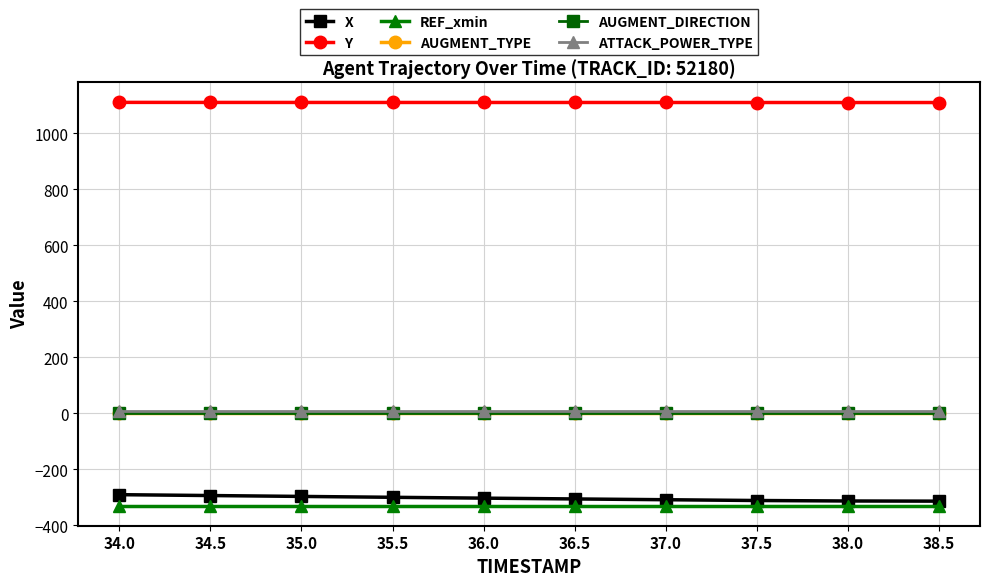

Reading left to right, what are all the values shown in this chart?

X: -290.2	-293.3	-296.5	-299.6	-302.6	-305.5	-308.3	-311.1	-312.8	-313.3
Y: 1110.8	1110.6	1110.5	1110.5	1110.4	1110.4	1110.4	1110.3	1110.2	1110.2
REF_xmin: -329.1	-329.1	-329.1	-329.1	-329.1	-329.1	-329.1	-329.1	-329.1	-329.1
AUGMENT_TYPE: 0.0	0.0	0.0	0.0	0.0	0.0	0.0	0.0	0.0	0.0
AUGMENT_DIRECTION: 0.0	0.0	0.0	0.0	0.0	0.0	0.0	0.0	0.0	0.0
ATTACK_POWER_TYPE: 8.0	8.0	8.0	8.0	8.0	8.0	8.0	8.0	8.0	8.0